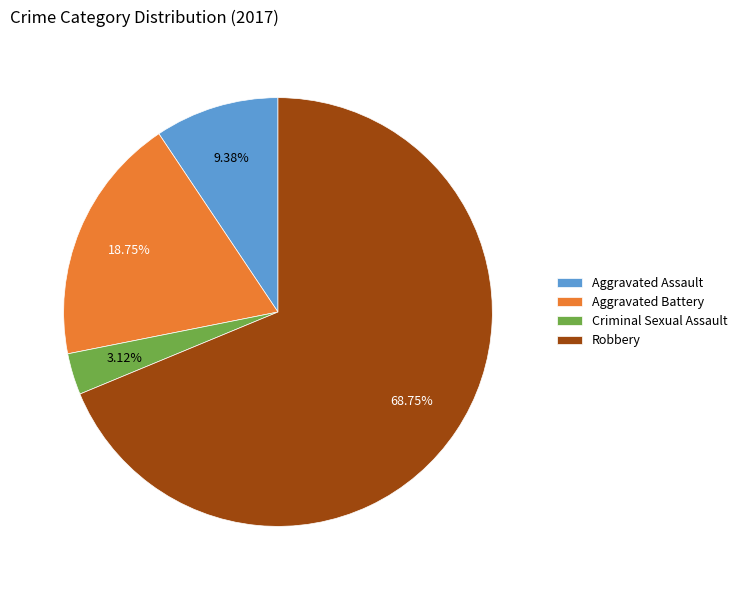

How many segments does this pie chart have?

4